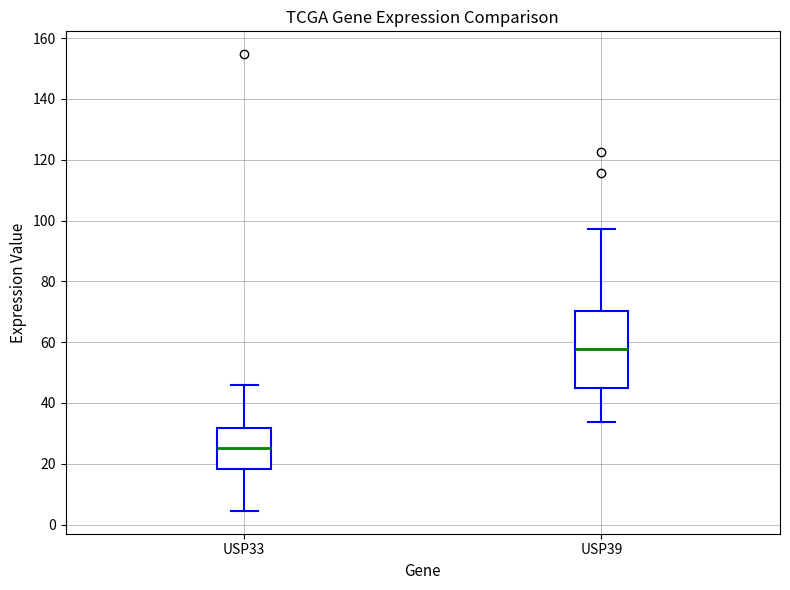

Where is the upper edge of the box for USP33 on the y-axis? The values are not printed on the chart, so give them approximately, as read against the axis.

32